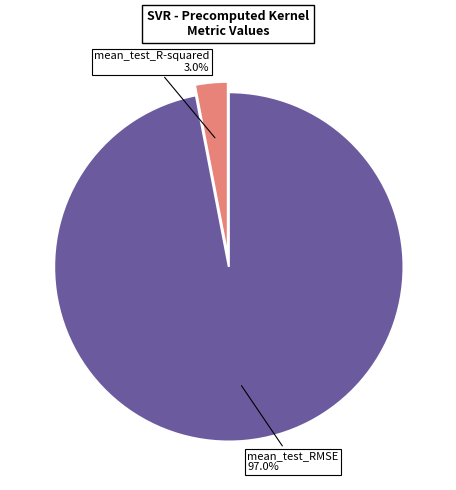

Does any single category account for the majority?

Yes